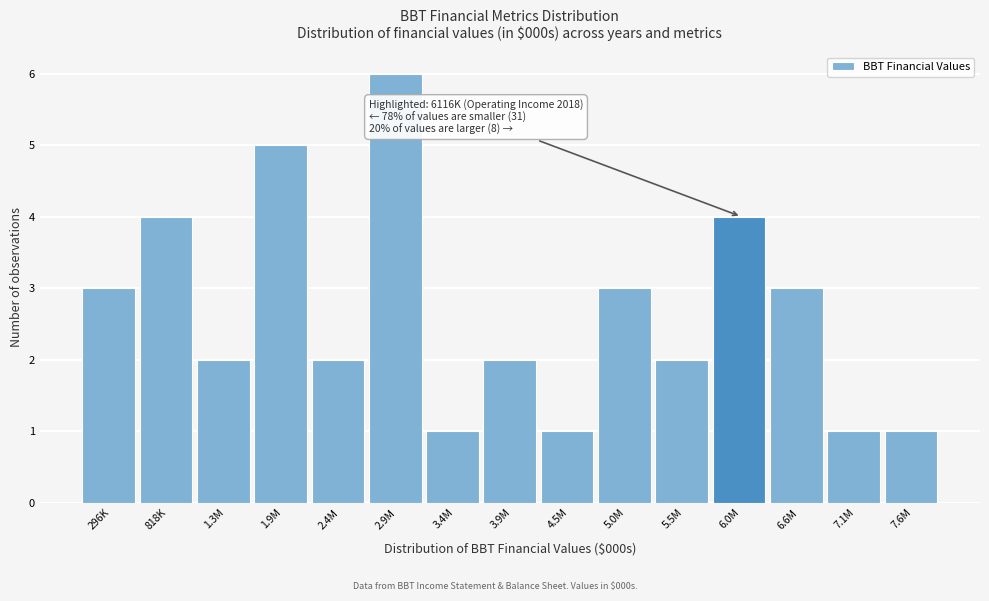

Reading left to right, transcribe all the data shown in this chart.

3	4	2	5	2	6	1	2	1	3	2	4	3	1	1